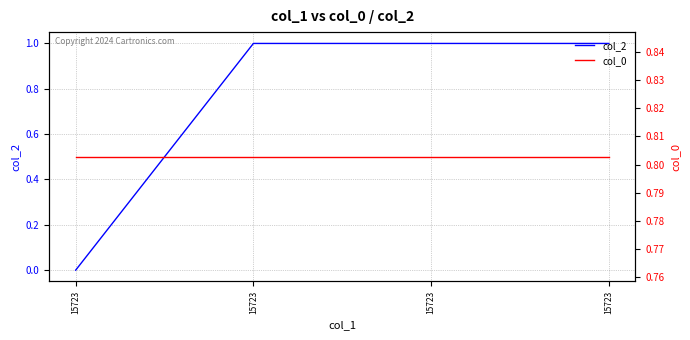

True or false: col_2 has more than 0 points higher than both neighbors.

False